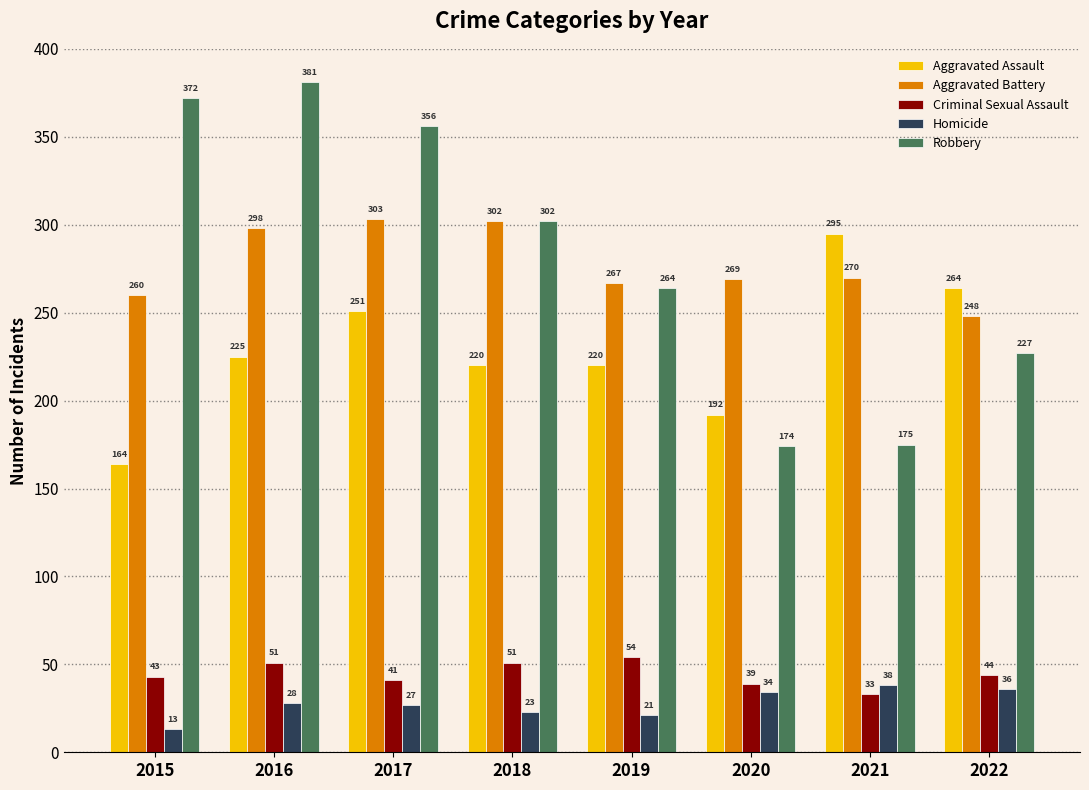

Count the number of data series in this chart.

5